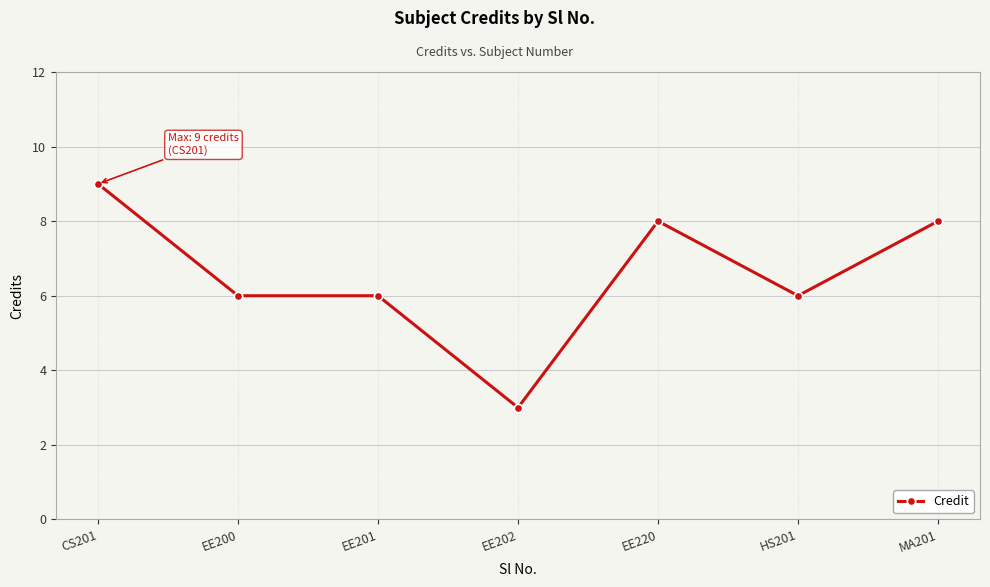

What is the difference between the second highest and second lowest values?

2